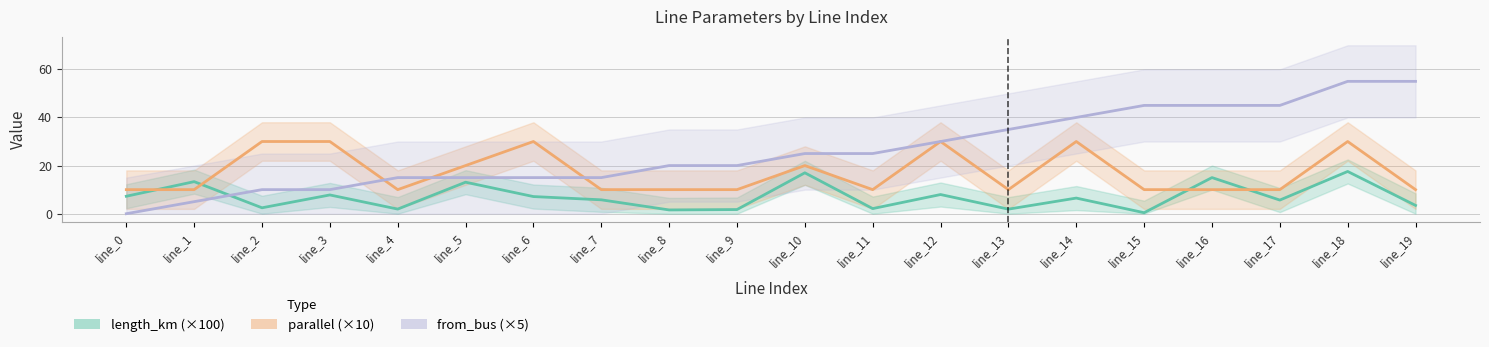

Between which two adjacent categories do from_bus (×5) and length_km (×100) first intersect?

line_1 and line_2